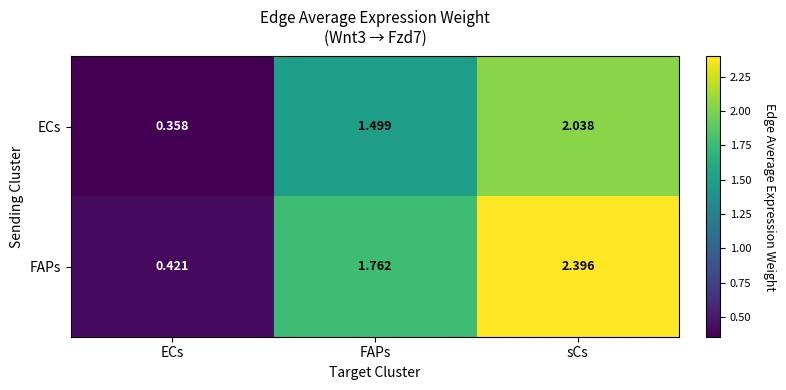

List the series in order of their peak value, lowest first.

ECs, FAPs